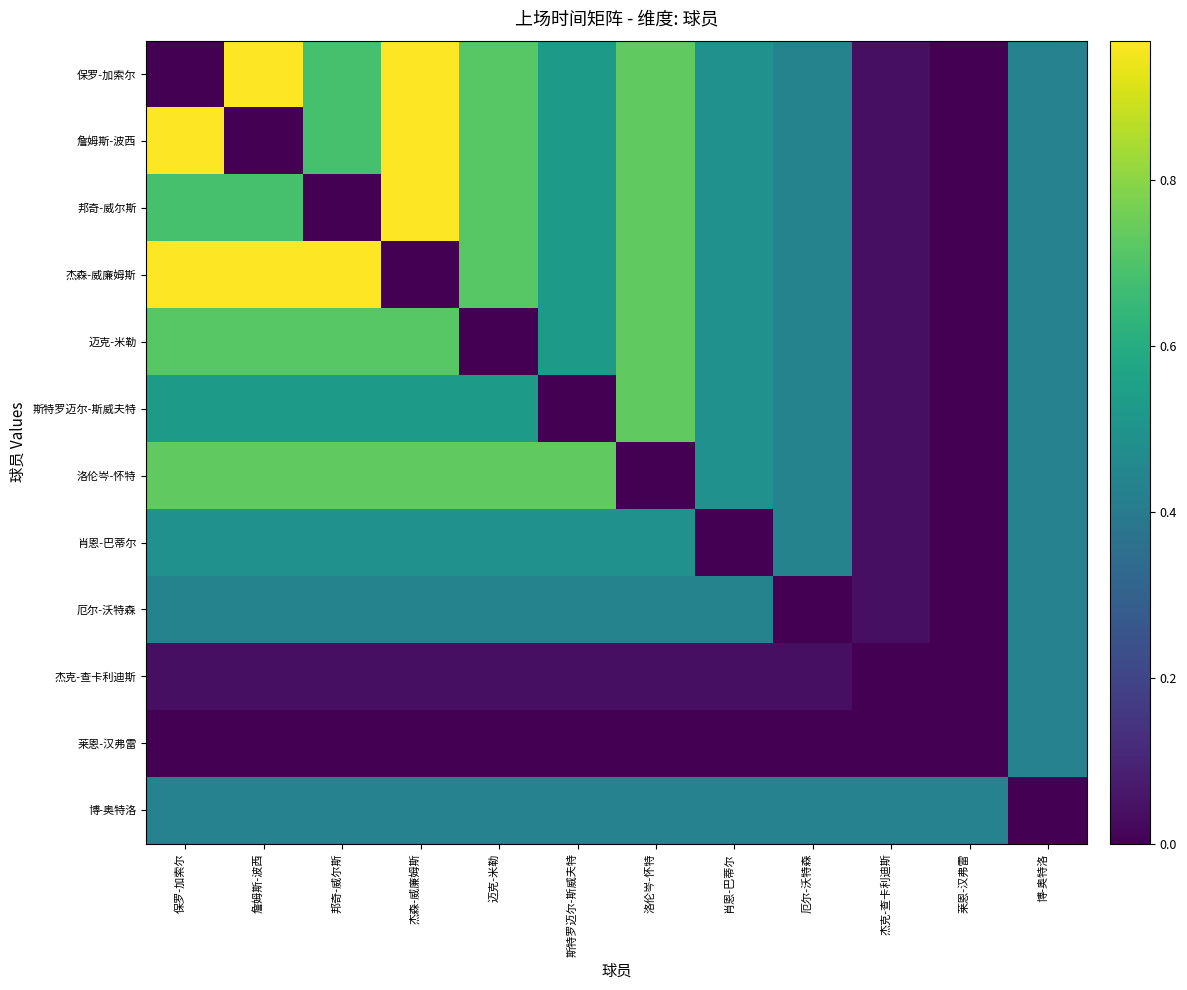

What is the maximum value shown in the chart?

1.0